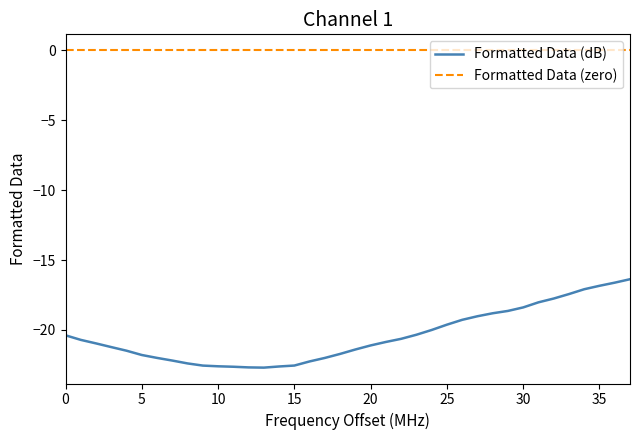

What is the smallest value displayed?

-22.7